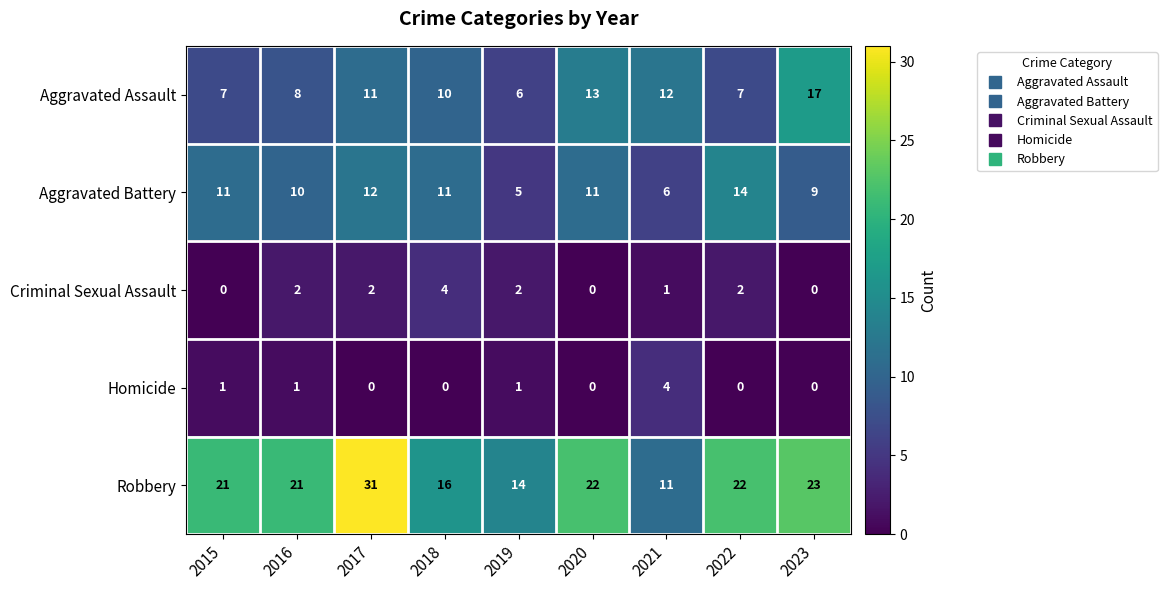

Count the number of categories in the chart.

9